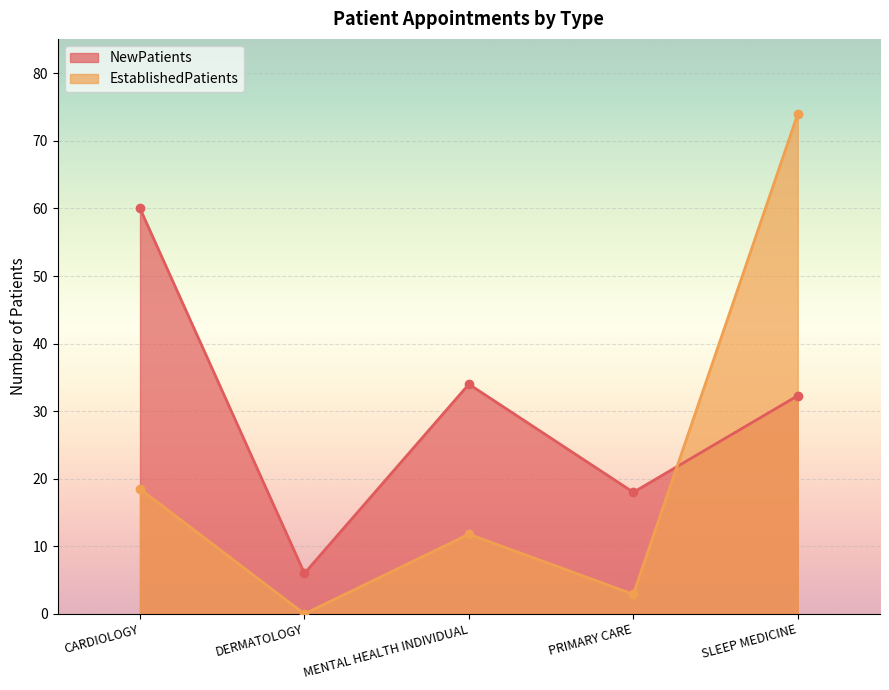

What is the difference between the maximum and minimum values in the NewPatients series?

54.0